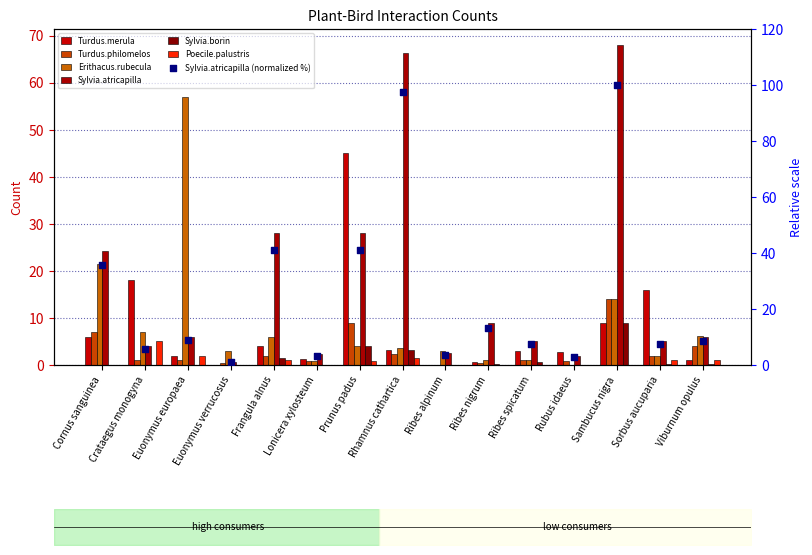

Which series has the largest Y range (max minus min)?

Sylvia.atricapilla